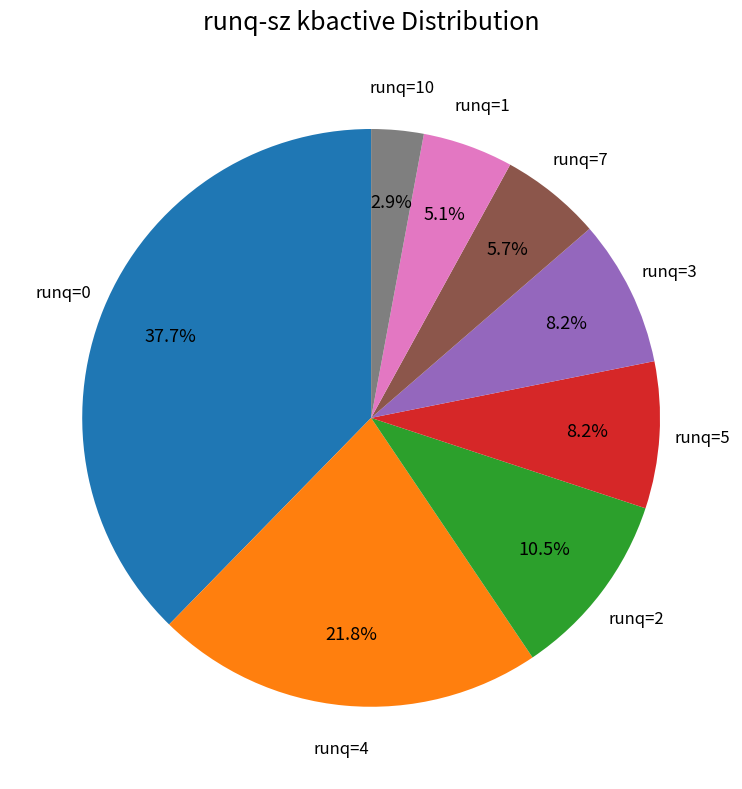

Does any single category account for the majority?

No